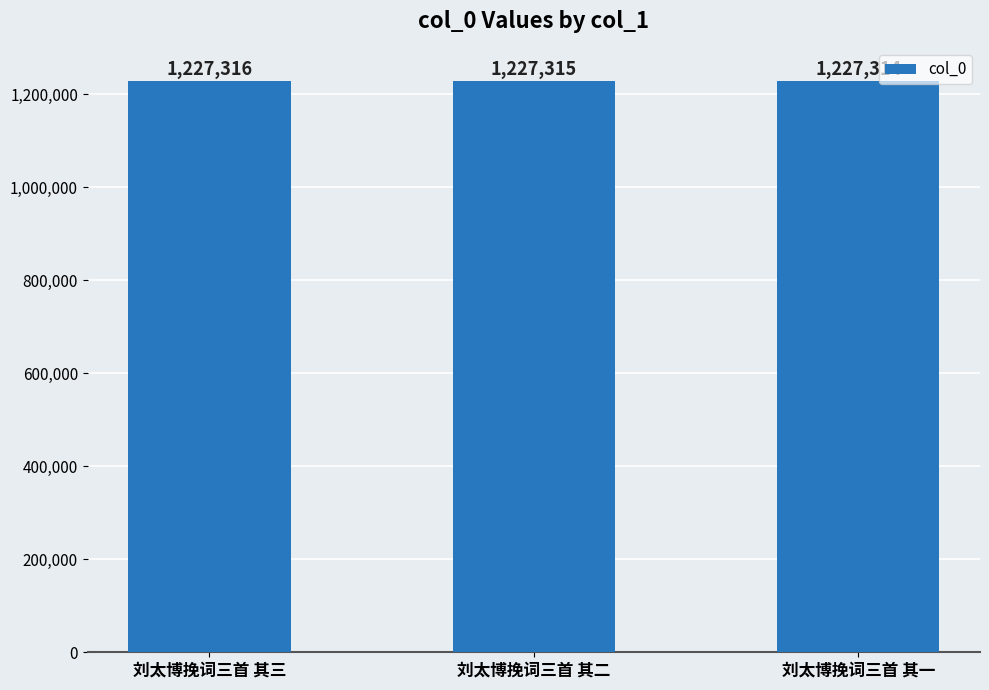

At which category does the chart reach its peak across all series?

刘太博挽词三首 其三